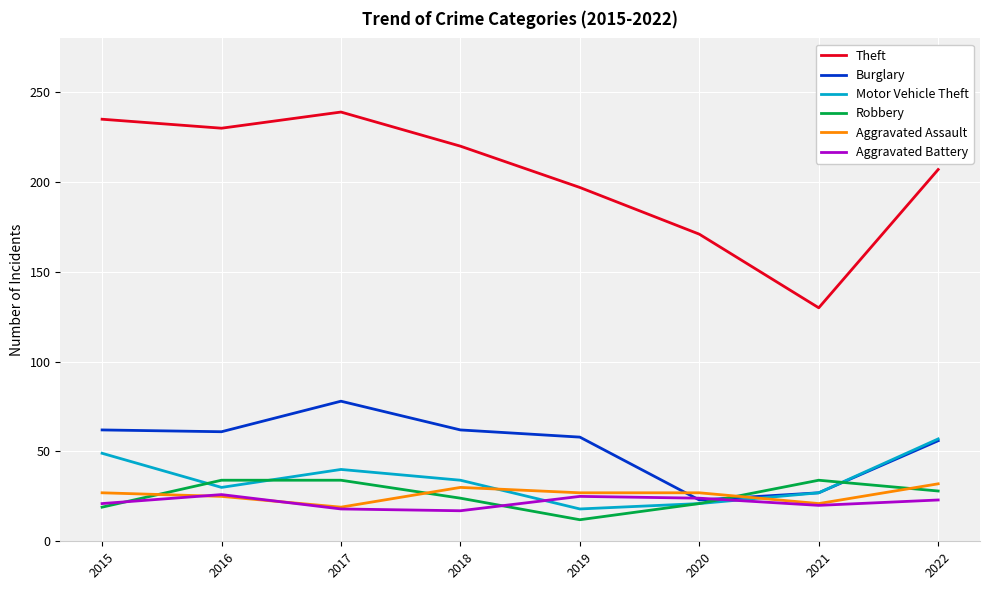

Which series has the largest range (max minus min)?

Theft